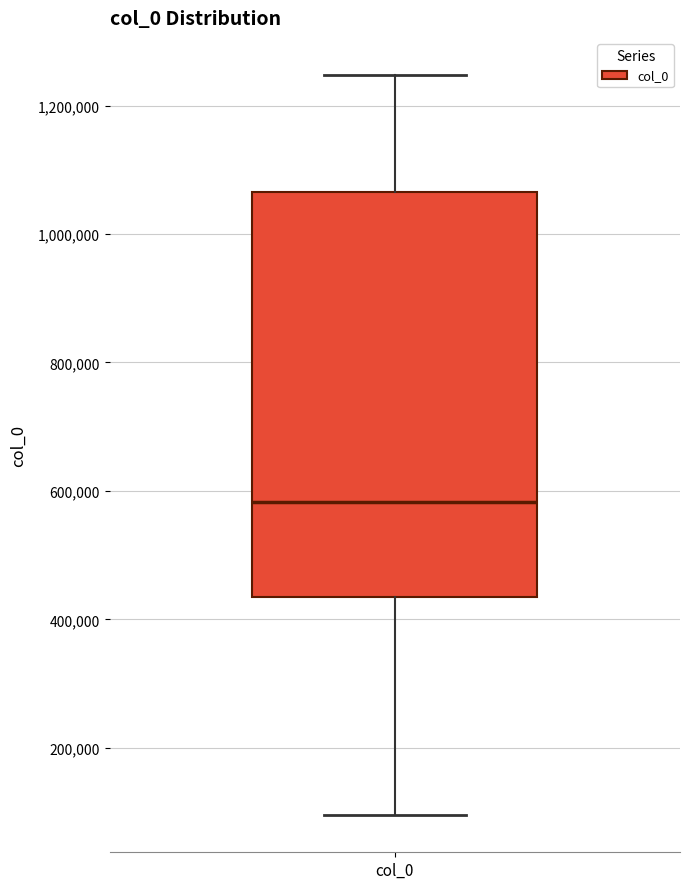

Transcribe this box plot: give where the median line is, the range the box spans, and where the two whiskers end, as read against the y-axis. The values are not printed on the chart, so give them approximately, as read against the axis.

median 580000, box 440000 to 1060000, whiskers 100000 to 1240000